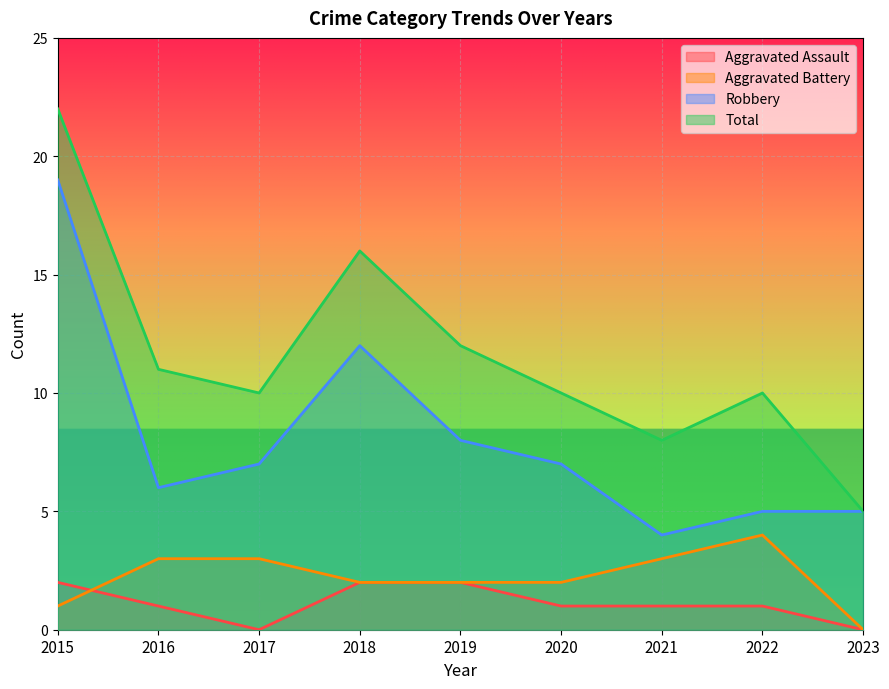

Reading left to right, list all the values displayed in this chart.

Aggravated Assault: 2015=2	2016=1	2017=0	2018=2	2019=2	2020=1	2021=1	2022=1	2023=0
Aggravated Battery: 2015=1	2016=3	2017=3	2018=2	2019=2	2020=2	2021=3	2022=4	2023=0
Robbery: 2015=19	2016=6	2017=7	2018=12	2019=8	2020=7	2021=4	2022=5	2023=5
Total: 2015=22	2016=11	2017=10	2018=16	2019=12	2020=10	2021=8	2022=10	2023=5